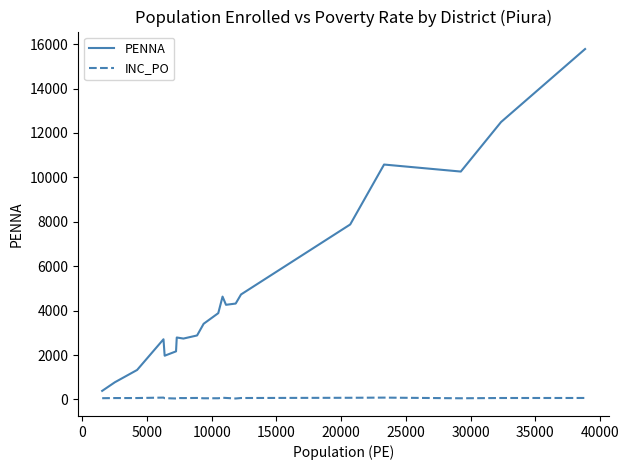

What is the highest value of the PENNA series?

15778.0